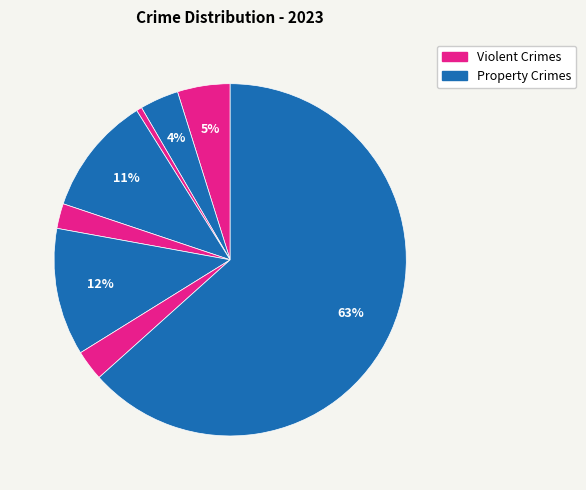

To the nearest percent, what is the average slice percentage?

12%